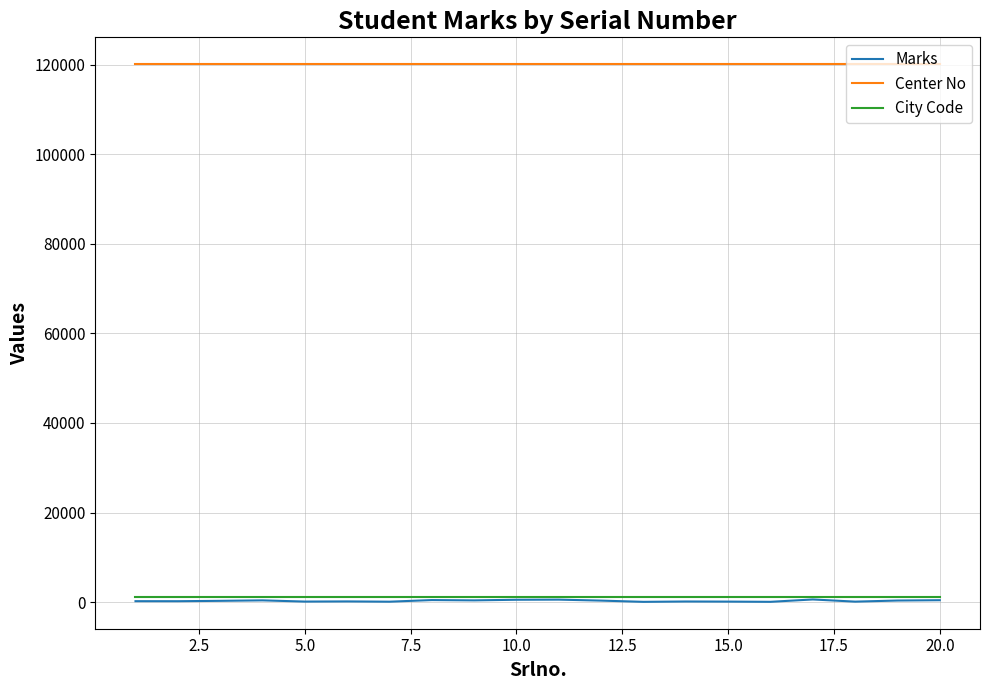

Does the chart have visible grid lines?

Yes